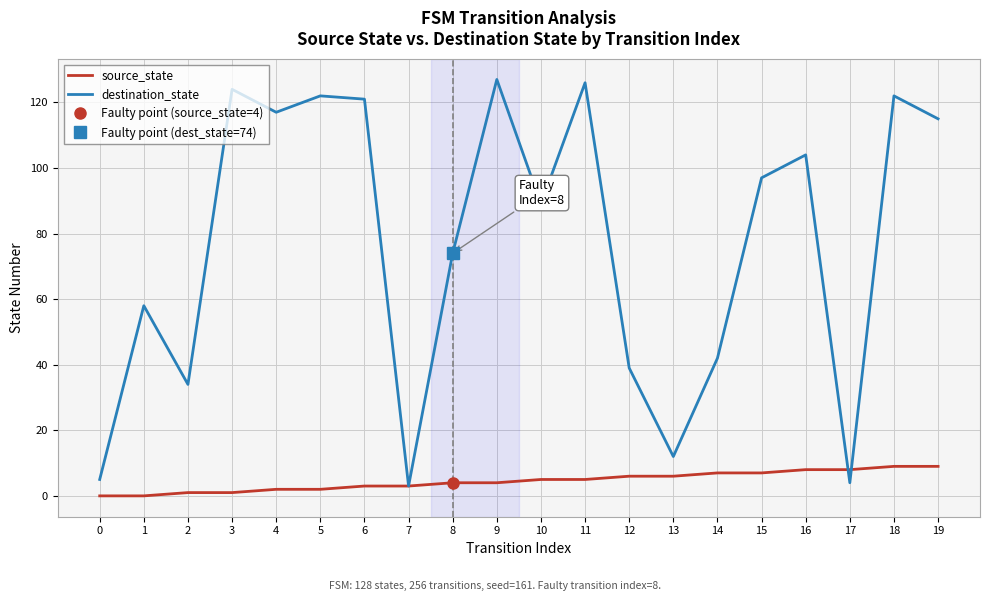

What is the difference between the second highest and minimum values in the destination_state series?

123